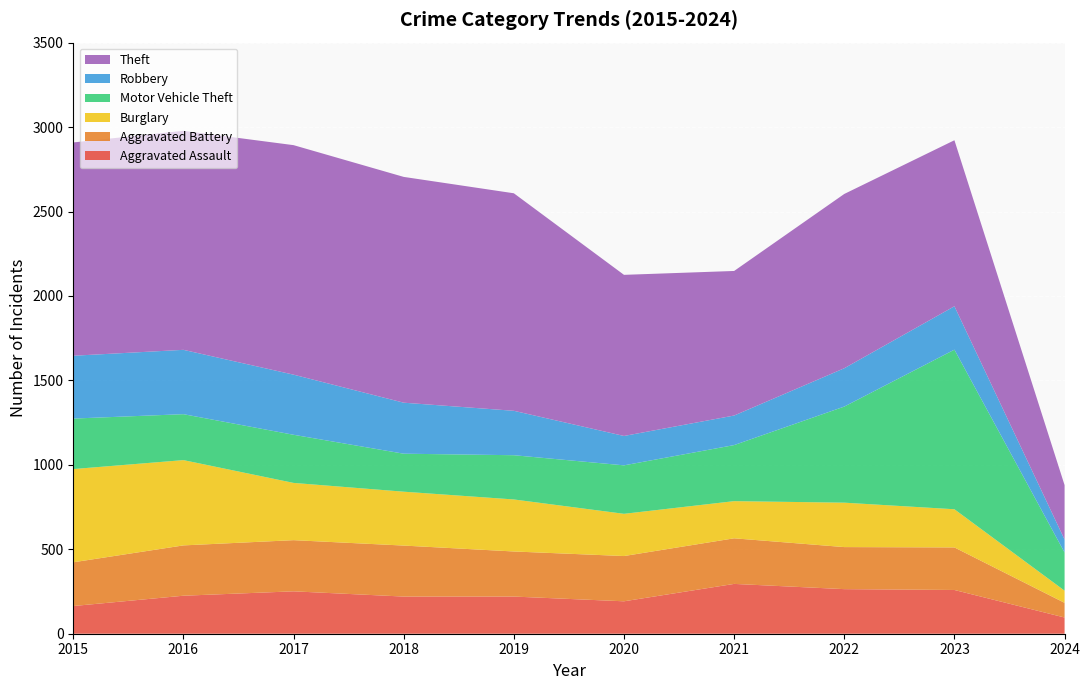

Reading right to left, list all the values displayed in this chart.

Aggravated Assault: 2024=96	2023=259	2022=264	2021=295	2020=192	2019=220	2018=220	2017=251	2016=225	2015=164
Aggravated Battery: 2024=87	2023=252	2022=249	2021=270	2020=268	2019=267	2018=302	2017=303	2016=298	2015=259
Burglary: 2024=72	2023=226	2022=263	2021=220	2020=250	2019=308	2018=319	2017=339	2016=505	2015=552
Motor Vehicle Theft: 2024=226	2023=945	2022=569	2021=332	2020=287	2019=262	2018=225	2017=285	2016=272	2015=299
Robbery: 2024=77	2023=257	2022=227	2021=175	2020=174	2019=263	2018=302	2017=356	2016=381	2015=372
Theft: 2024=322	2023=983	2022=1032	2021=856	2020=954	2019=1288	2018=1337	2017=1359	2016=1297	2015=1263